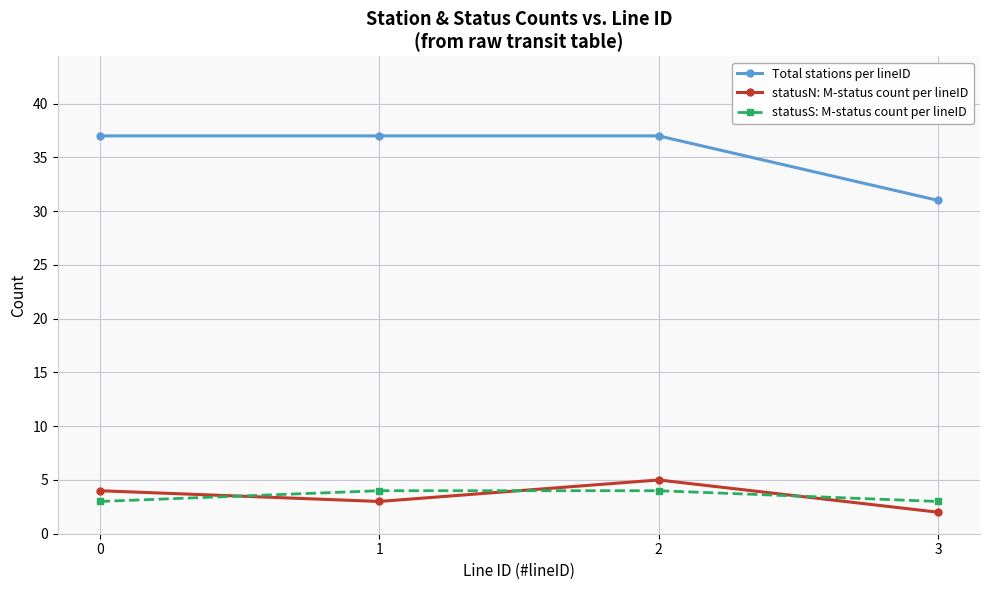

Reading left to right, extract all data points from this chart.

Total stations per lineID: 37	37	37	31
statusN: M-status count per lineID: 4	3	5	2
statusS: M-status count per lineID: 3	4	4	3